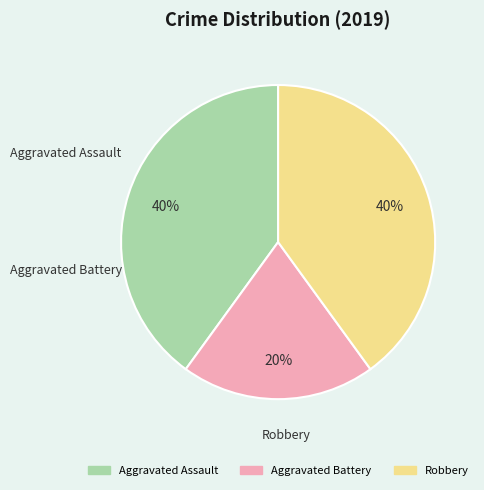

How many slices are in this pie chart?

3